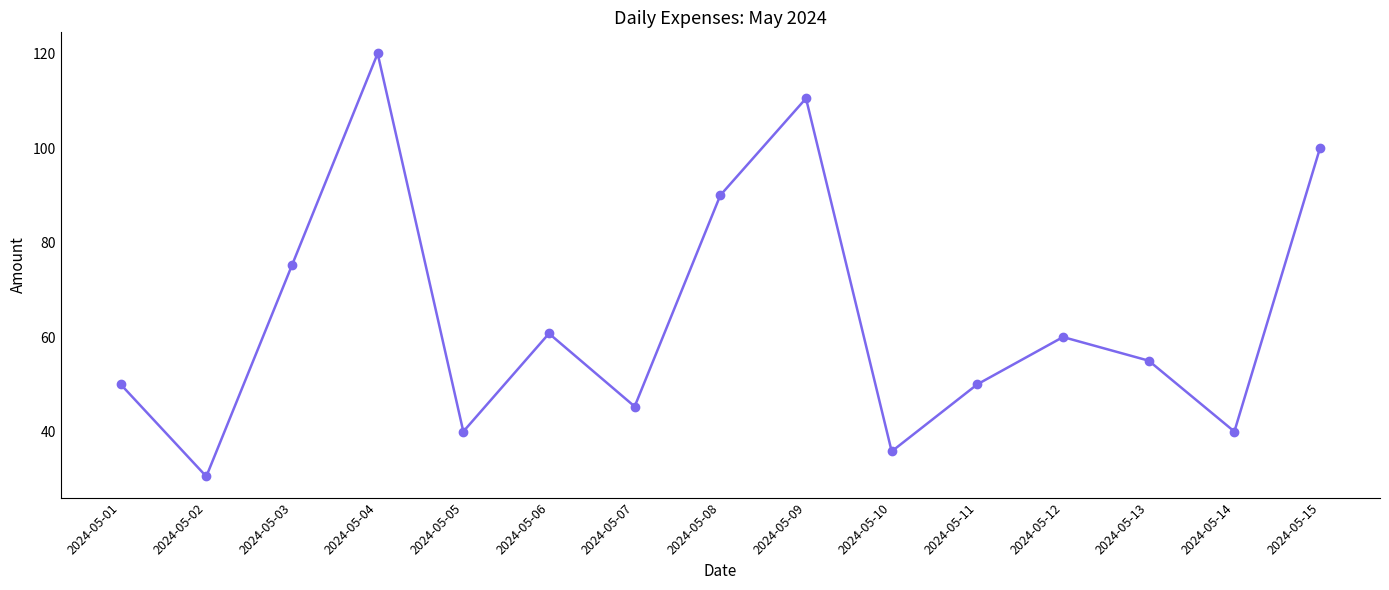

What is the maximum value shown in the chart?

120.0